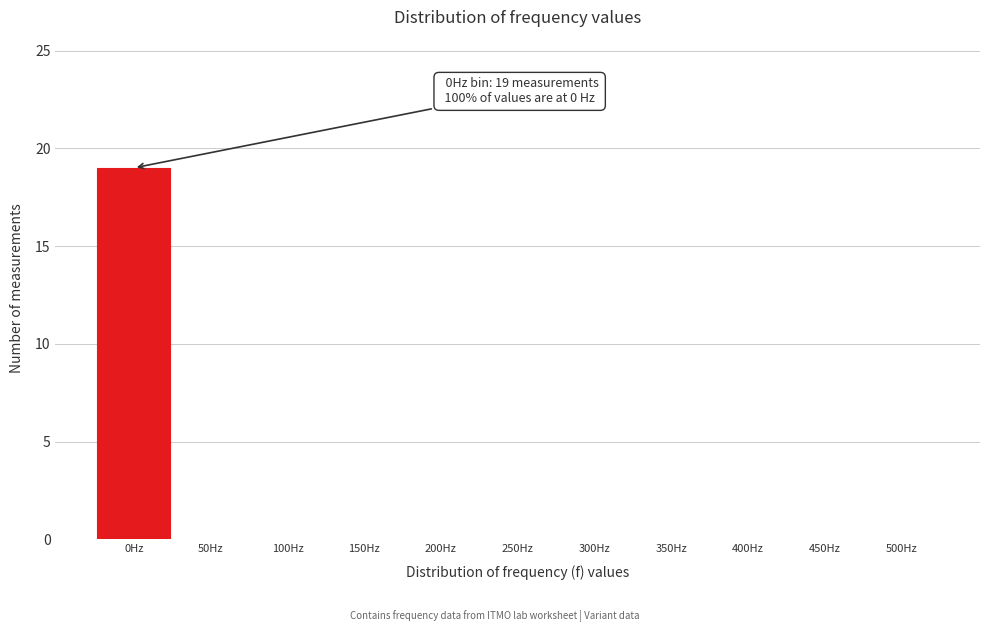

Reading left to right, what are all the values shown in this chart?

0Hz=19	50Hz=0	100Hz=0	150Hz=0	200Hz=0	250Hz=0	300Hz=0	350Hz=0	400Hz=0	450Hz=0	500Hz=0